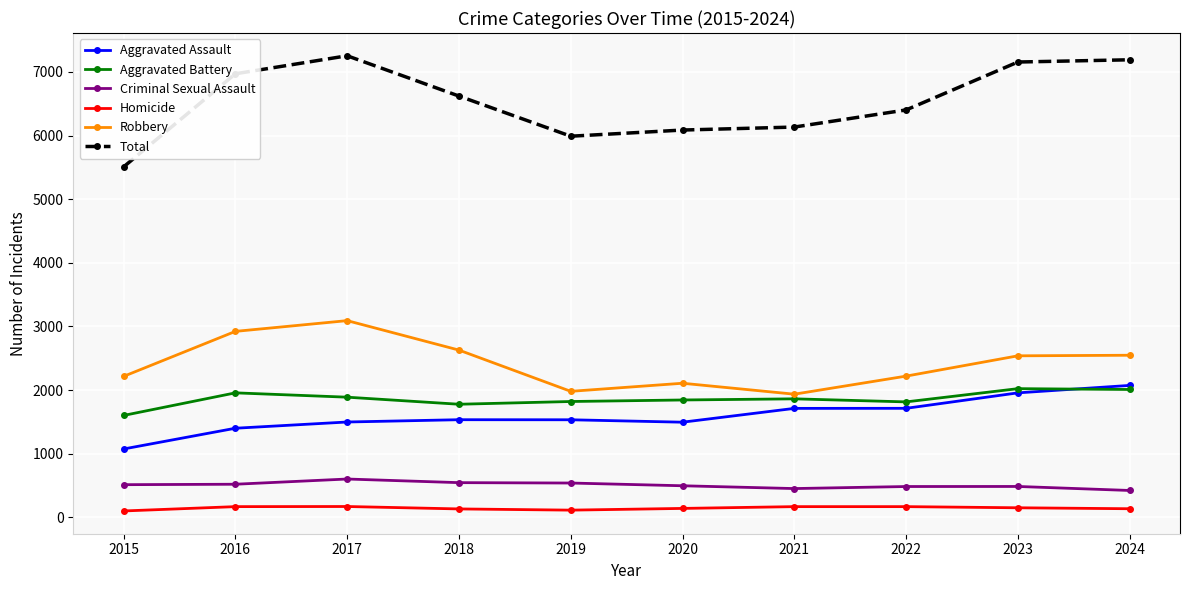

Where is the first local minimum for Total?

2019